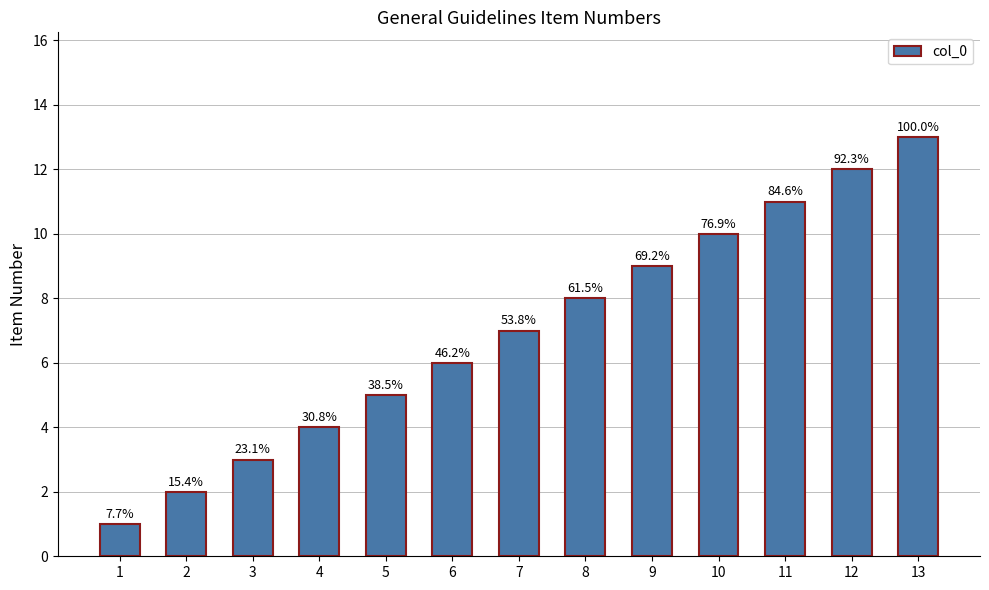

Is it true that the value at 11 is 18?

False